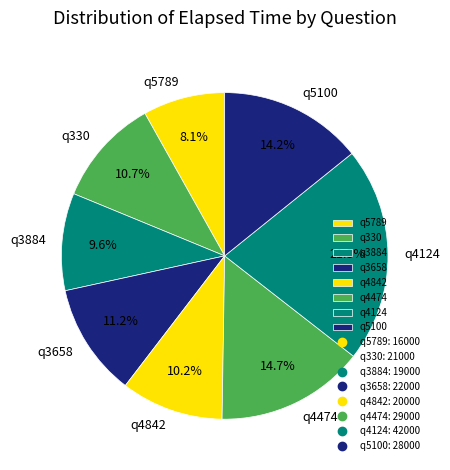

To the nearest percent, what is the difference between the q4474 and q3658 slice percentages?

4%